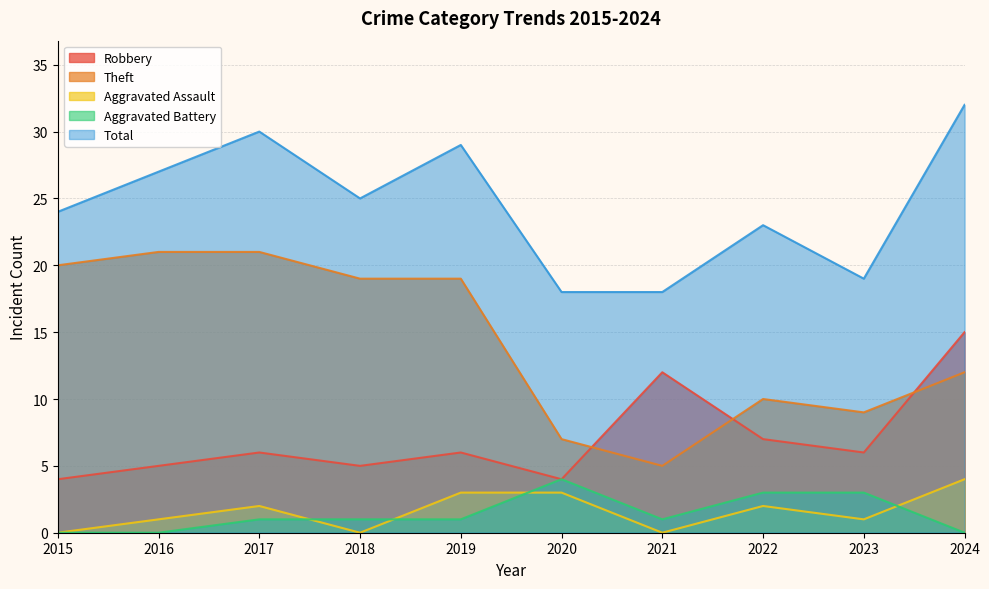

How many positive values does the Aggravated Battery series have?

7